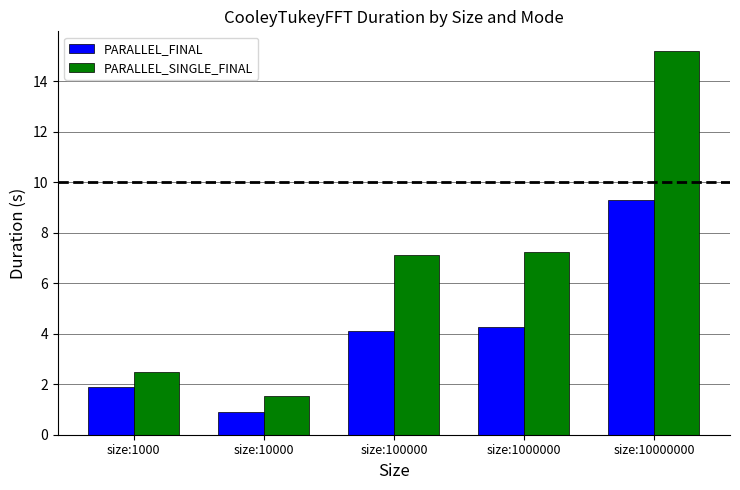

At how many categories does at least one series exceed 7?

3